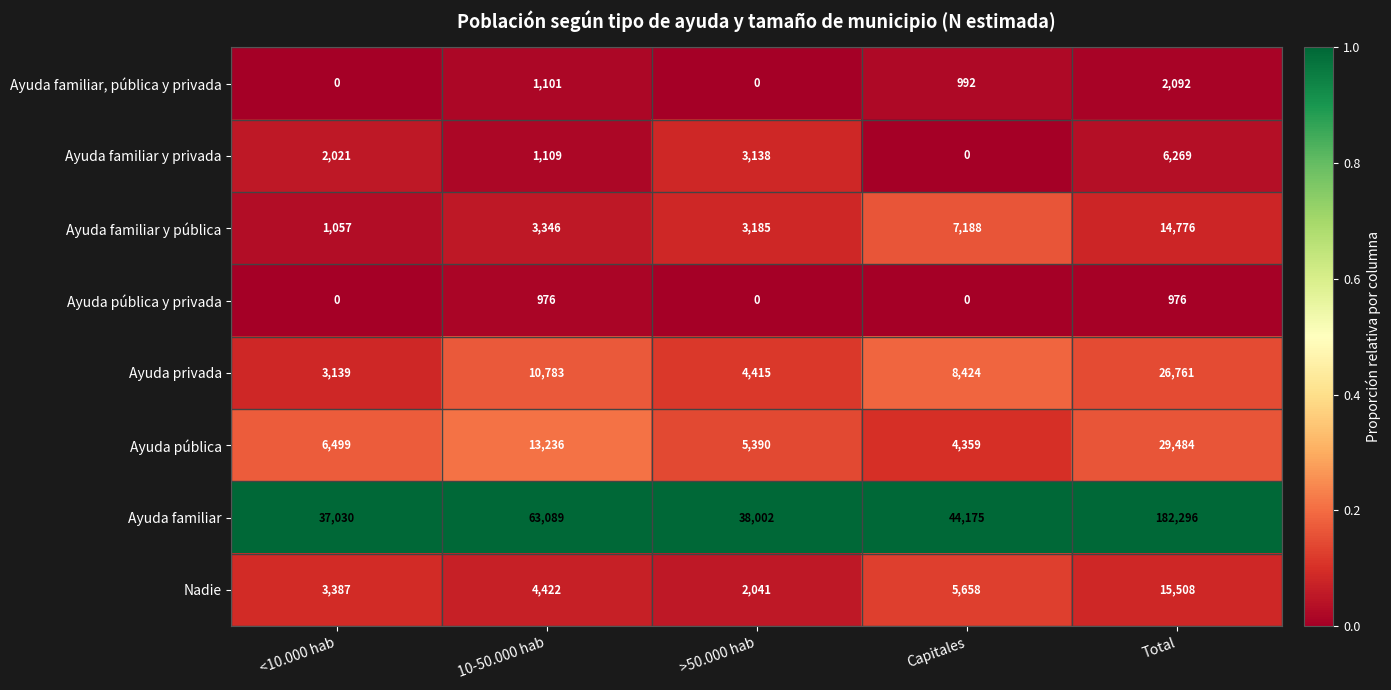

Count the Ayuda familiar y privada values in the range 1109 to 3138.

3